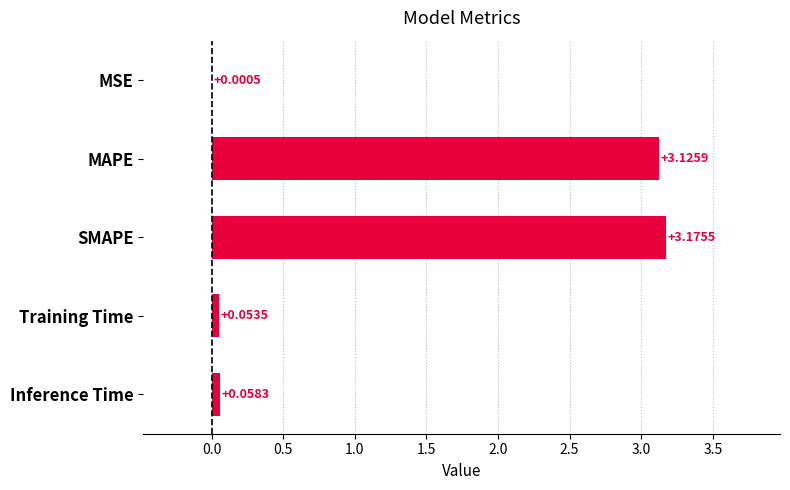

Where is the data nearest to the value 1?

Inference Time